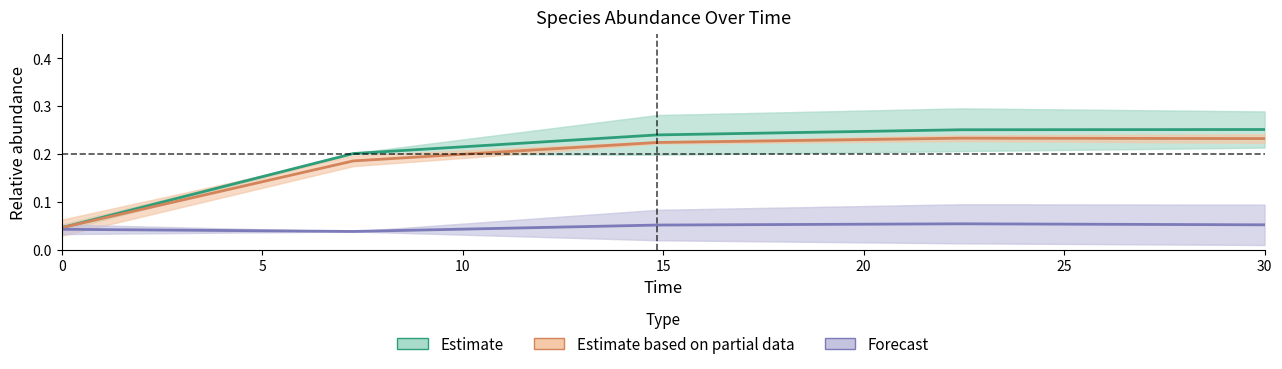

At 10, list the series in order from smallest to largest.

Forecast, Estimate based on partial data, Estimate